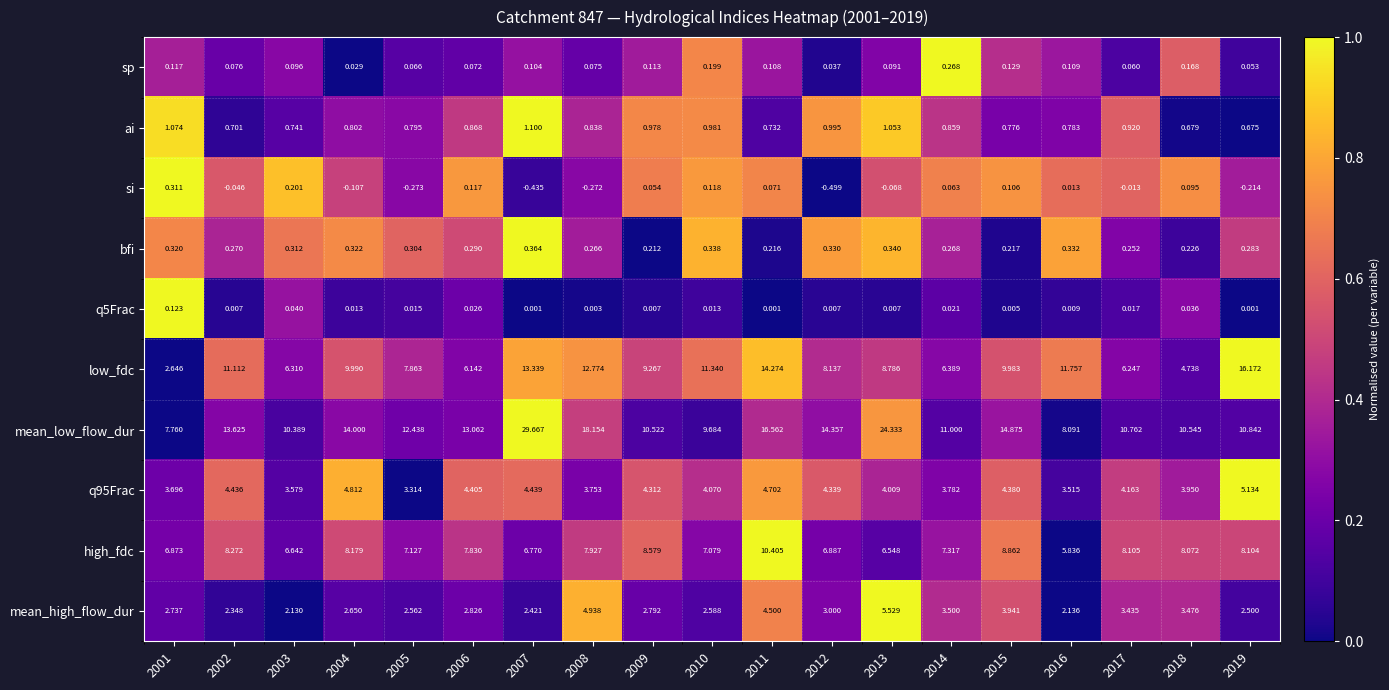

What is the maximum value shown in the chart?

29.7